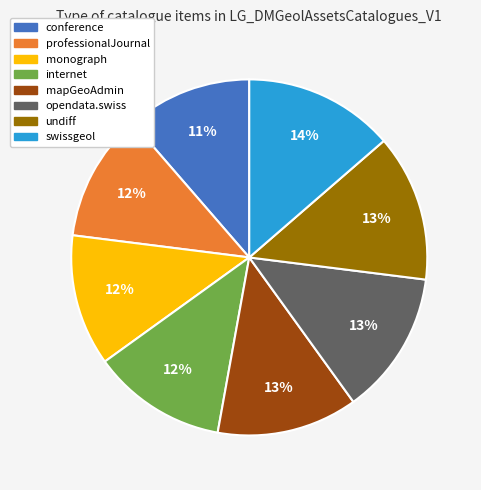

To the nearest percent, what percentage of the pie is undiff?

13%